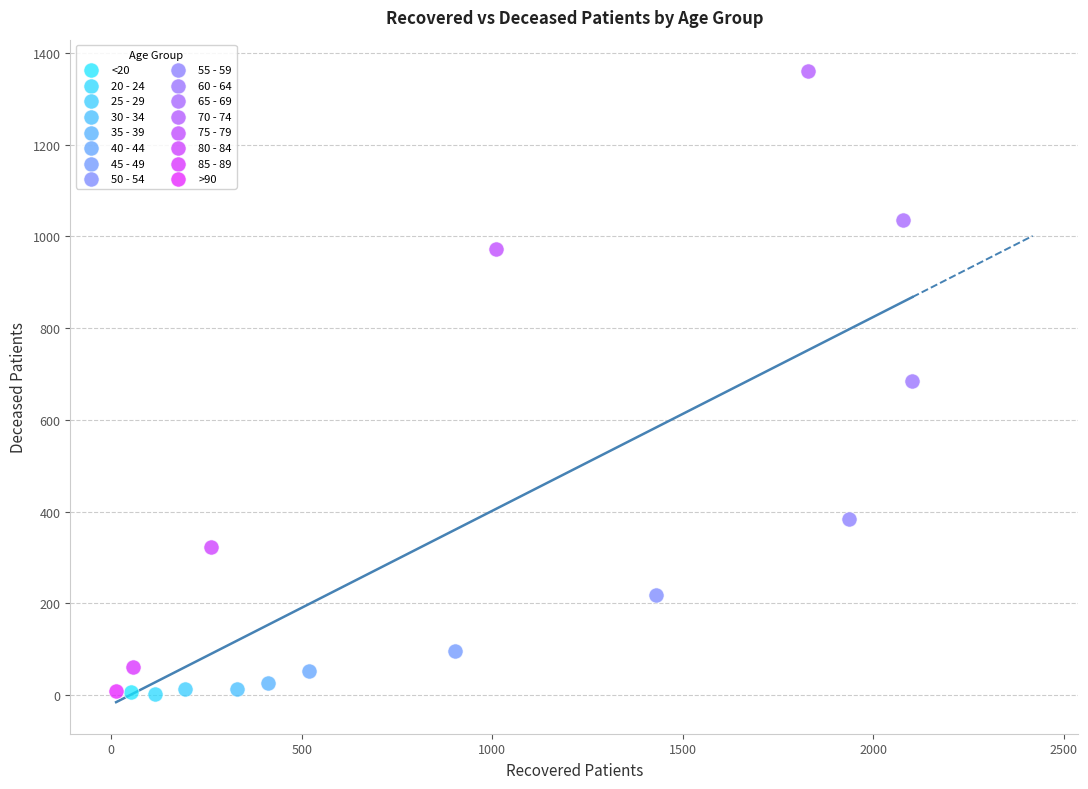

Which series contains the highest Y value?

70 - 74